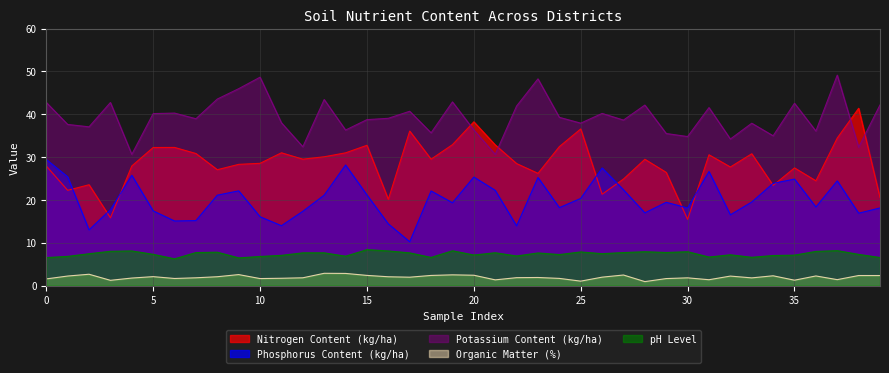

Between 17 and 14, which is larger?

17